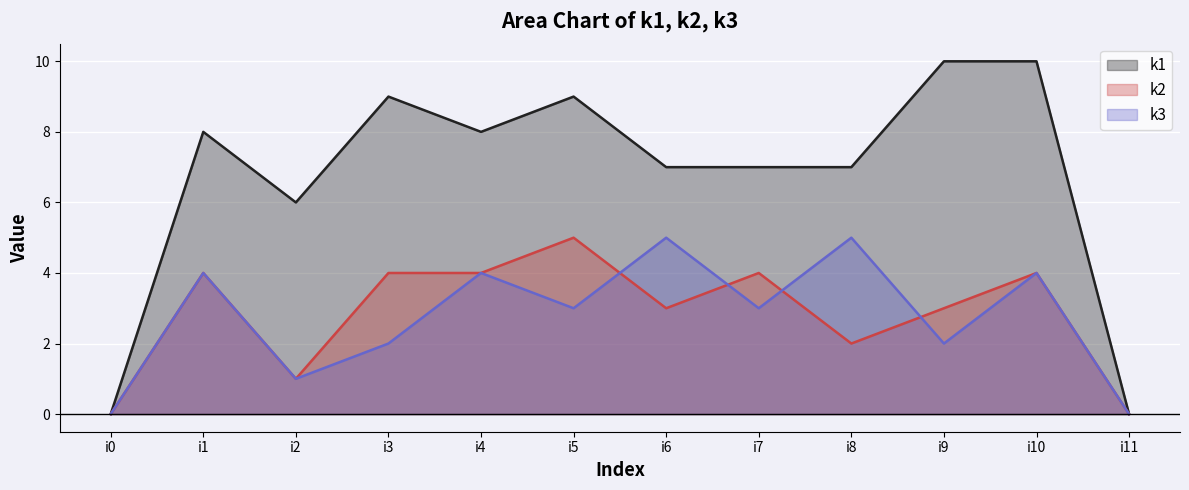

What is the value of the k3 point at the 9th from the left?

5